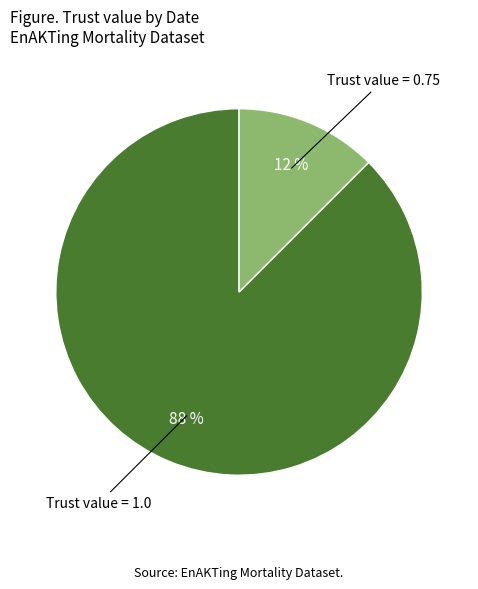

Does Trust value = 1.0 account for over 50% of the chart?

Yes